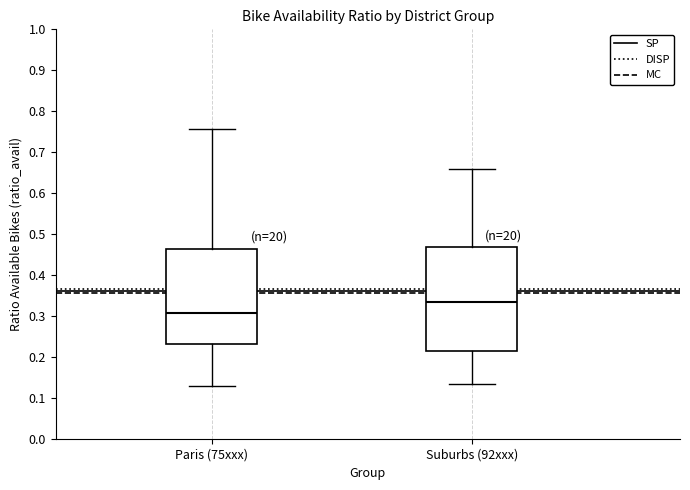

Which box's median line is the lowest?

Paris (75xxx)